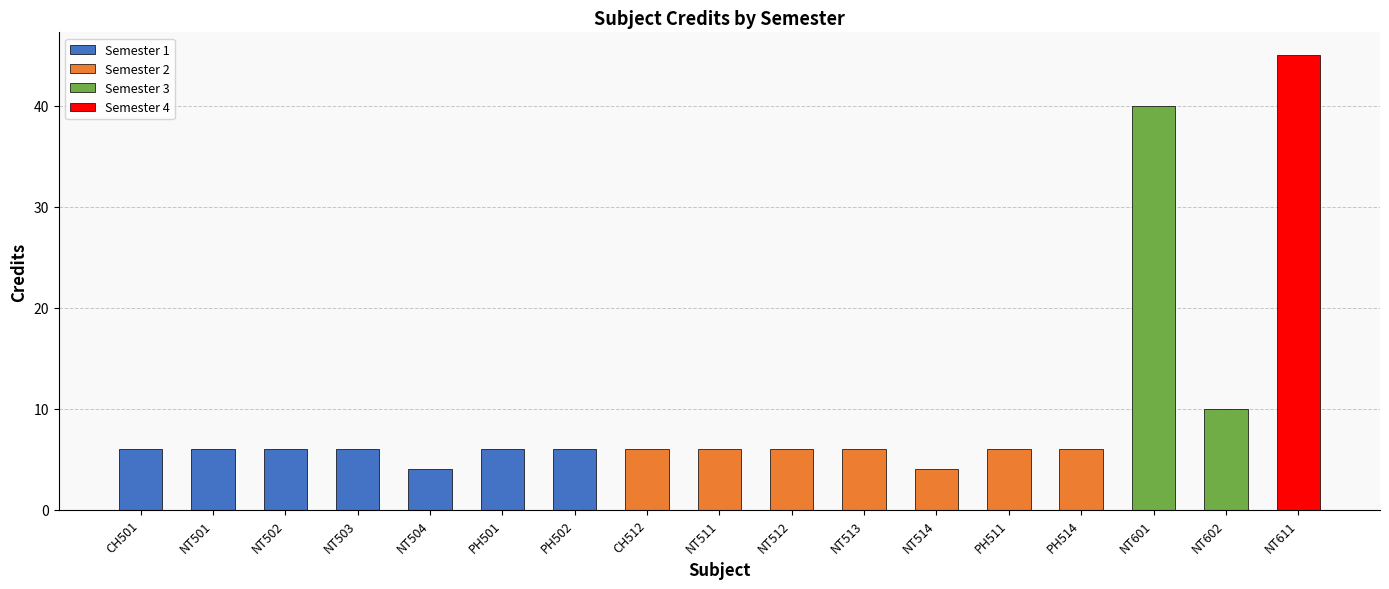

The chart shows a value of 9 at PH511. True or false?

False